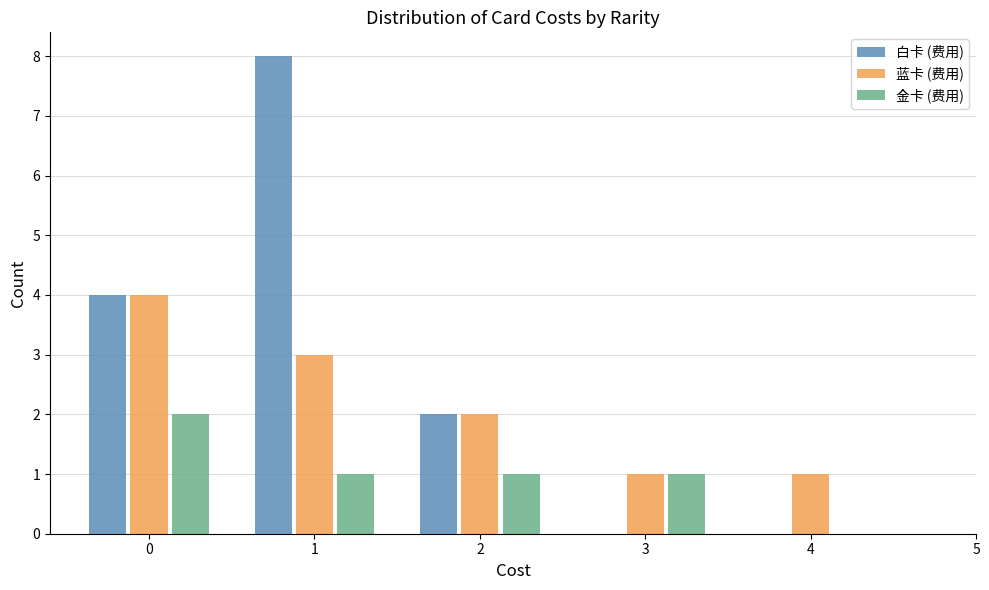

Reading left to right, what are all the values shown in this chart?

白卡 (费用): 0=4	1=8	2=2	3=0	4=0
蓝卡 (费用): 0=4	1=3	2=2	3=1	4=1
金卡 (费用): 0=2	1=1	2=1	3=1	4=0